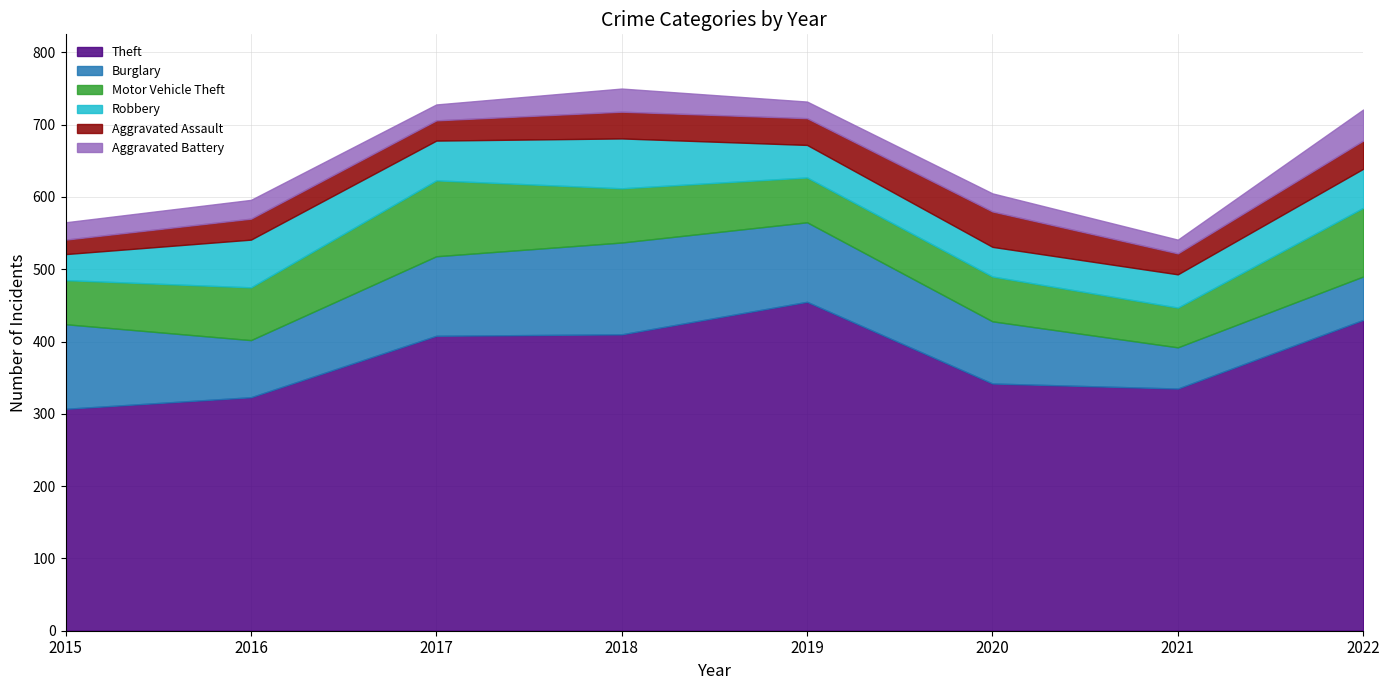

What is the sum of all Robbery values?

412